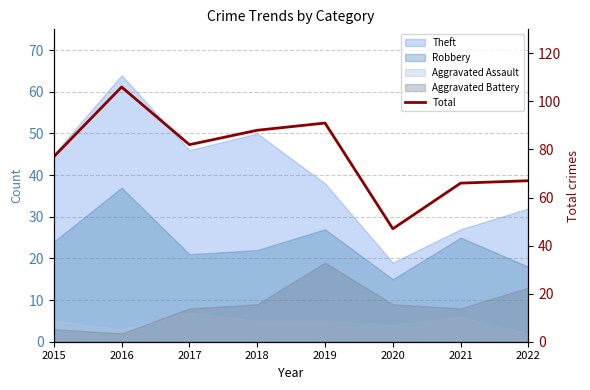

At which label is the value closest to 76?

2015